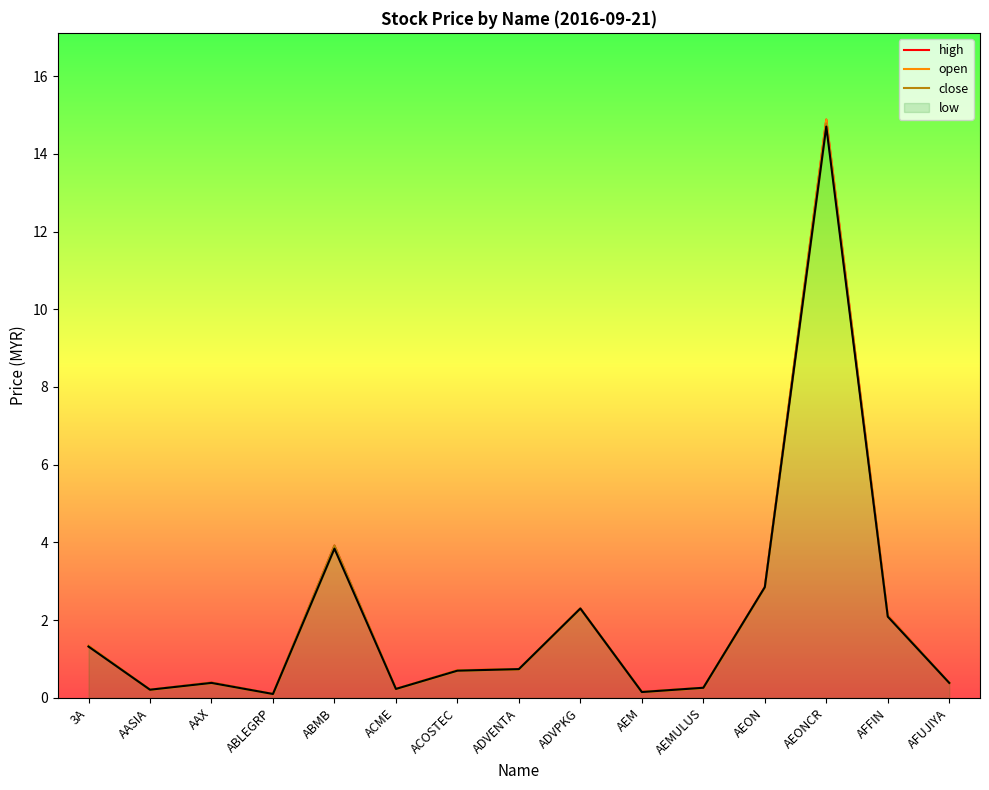

What is the sum of the high values at AEM and AFUJIYA?

0.5